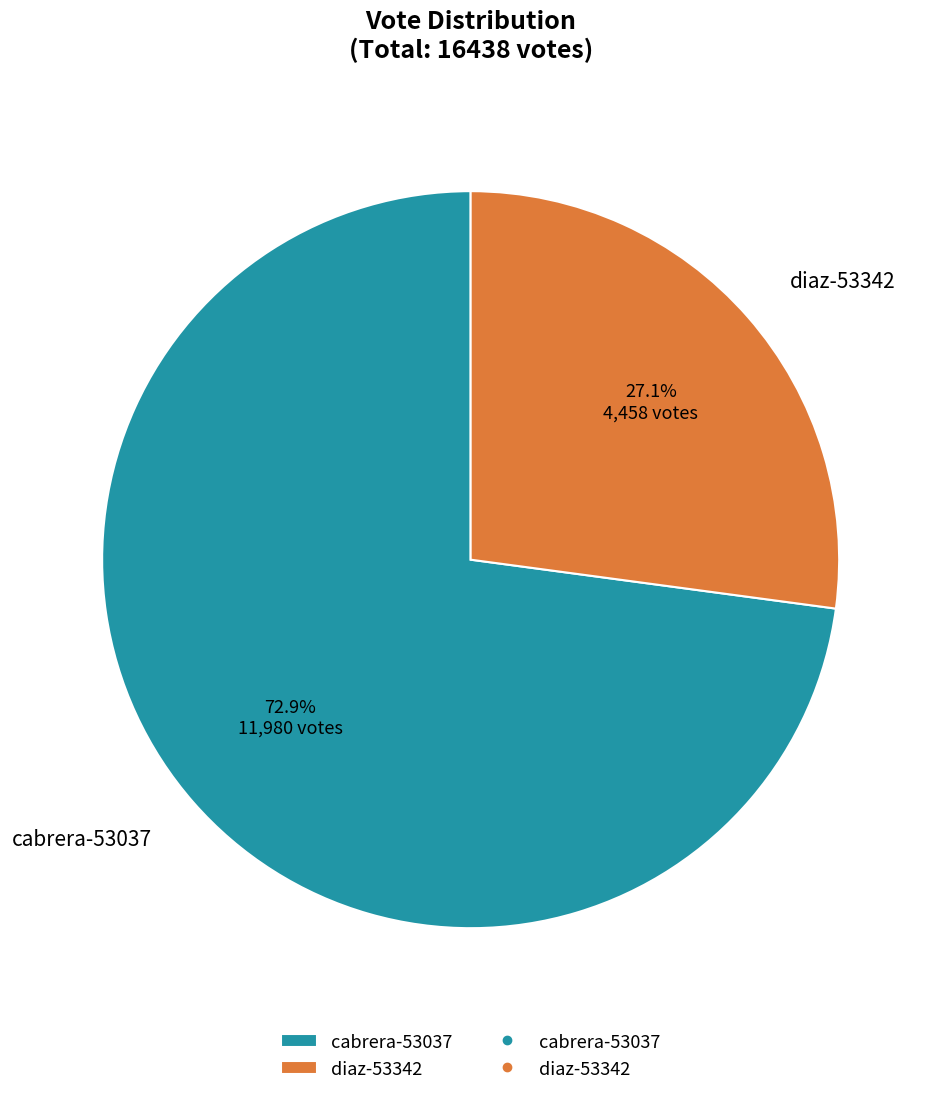

Rank the categories by value from lowest to highest.

diaz-53342, cabrera-53037